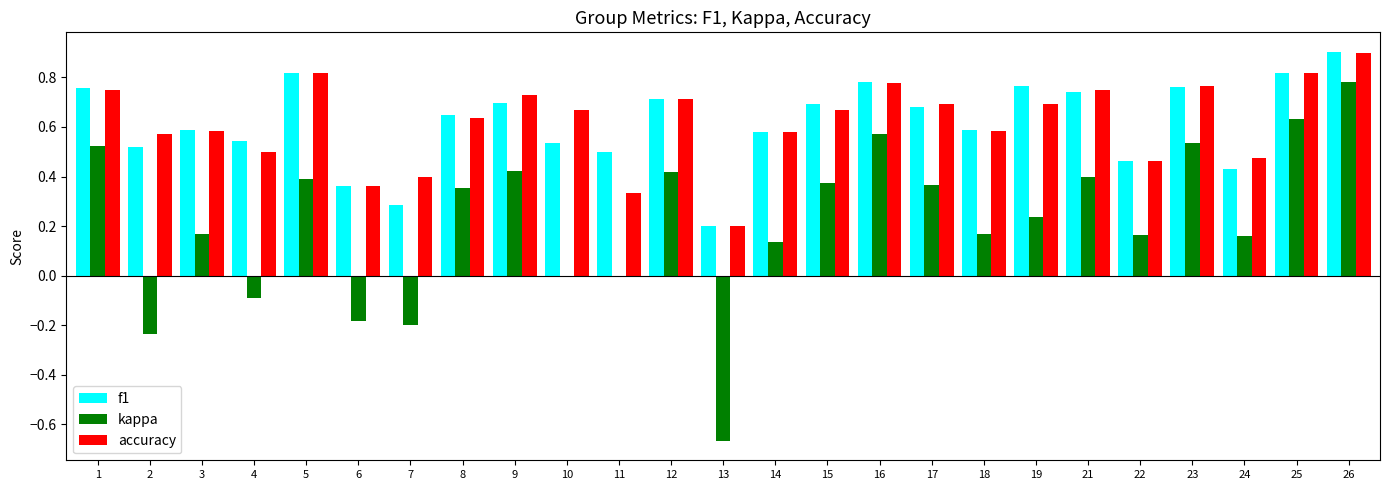

What is the highest value of the f1 series?

0.9